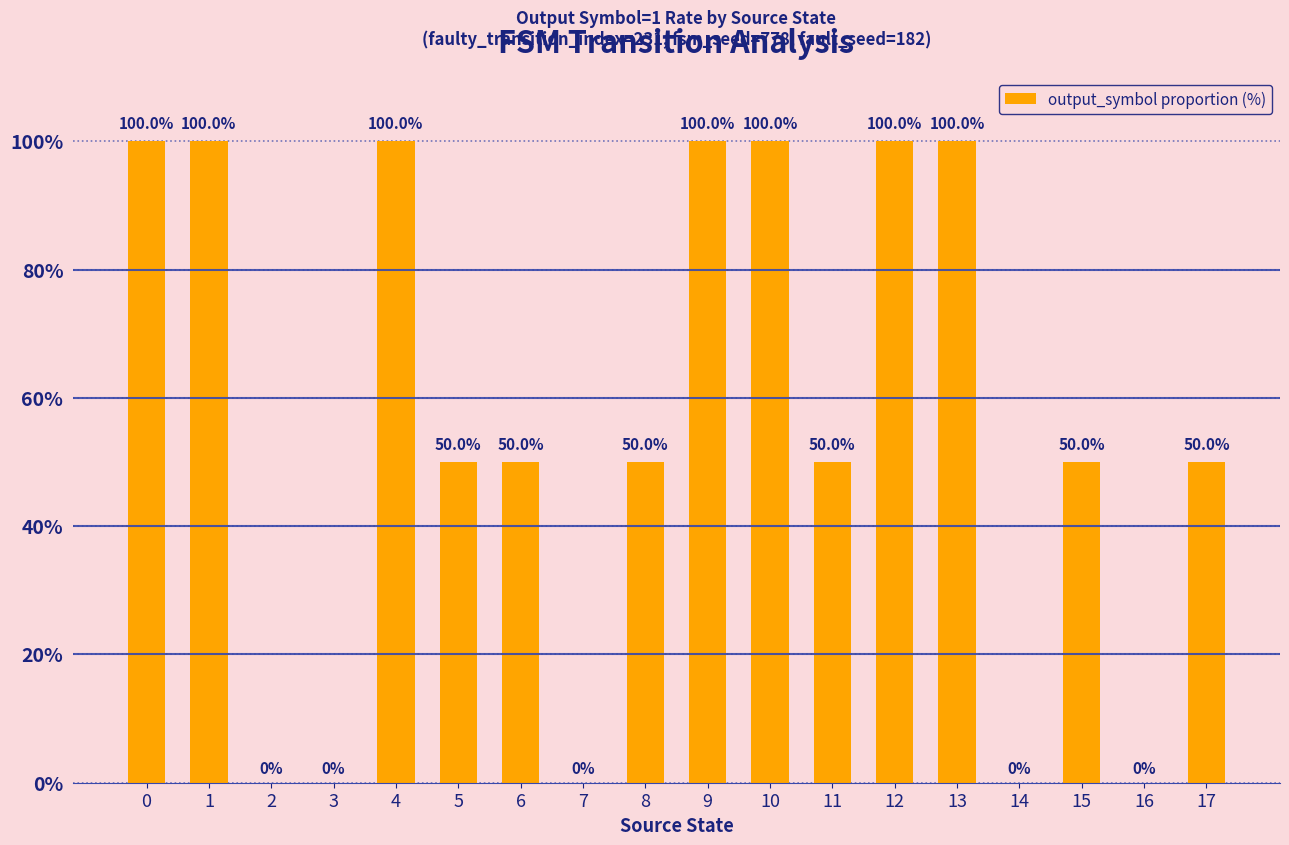

What is the sum of all values?

1000